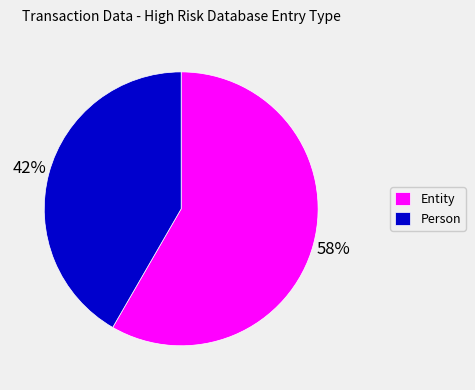

Rank the categories by value from highest to lowest.

Entity, Person